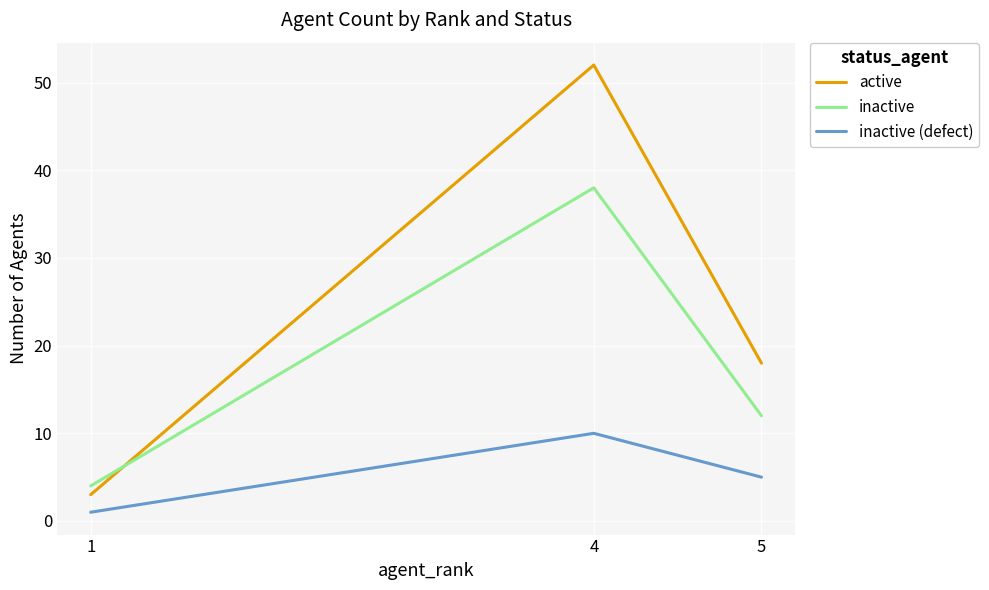

At how many categories does at least one series exceed 20?

1